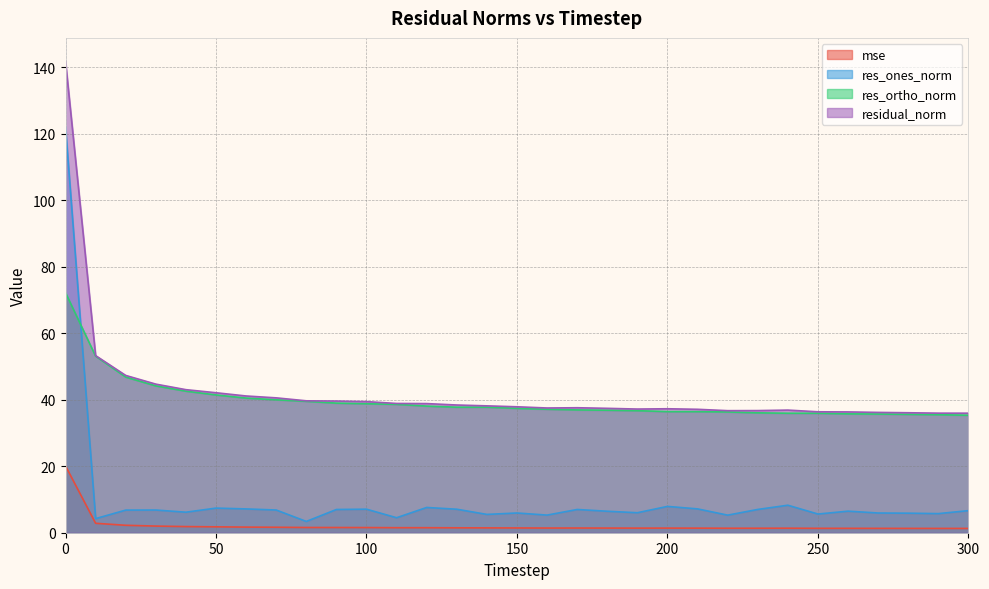

What is the minimum value for mse?

1.3